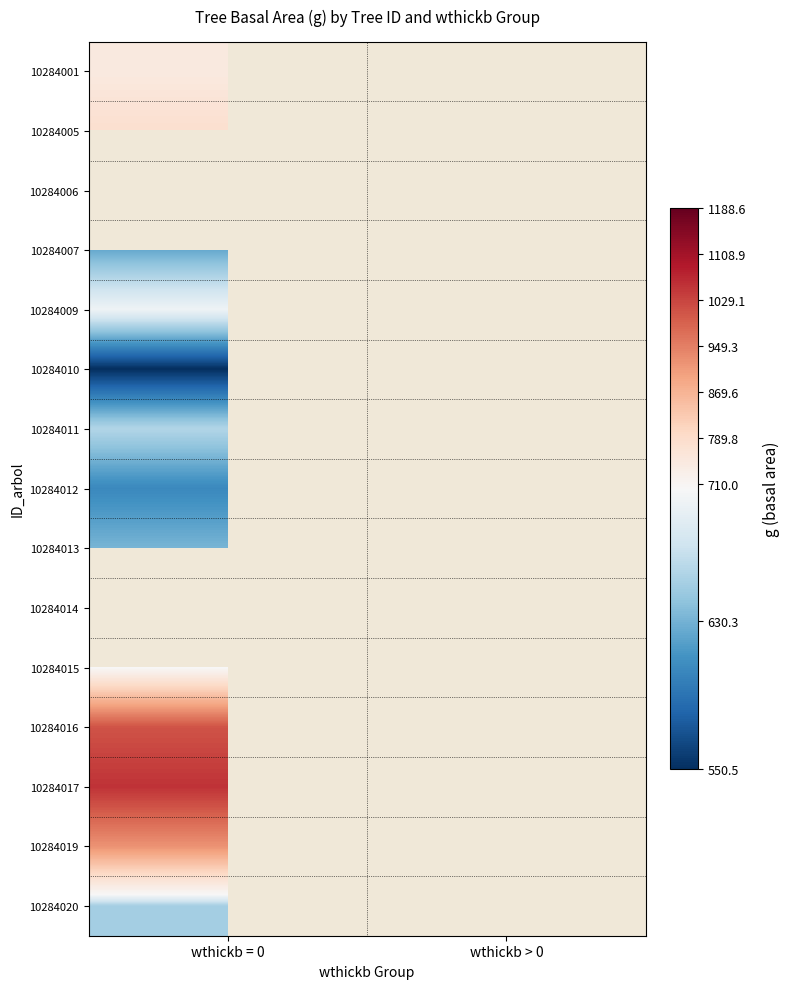

At how many categories does at least one series exceed 974?

2